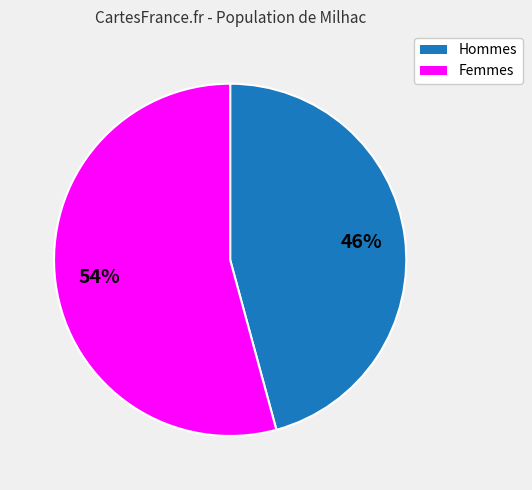

To the nearest percent, what is the difference between the largest and smallest slice percentages?

8%